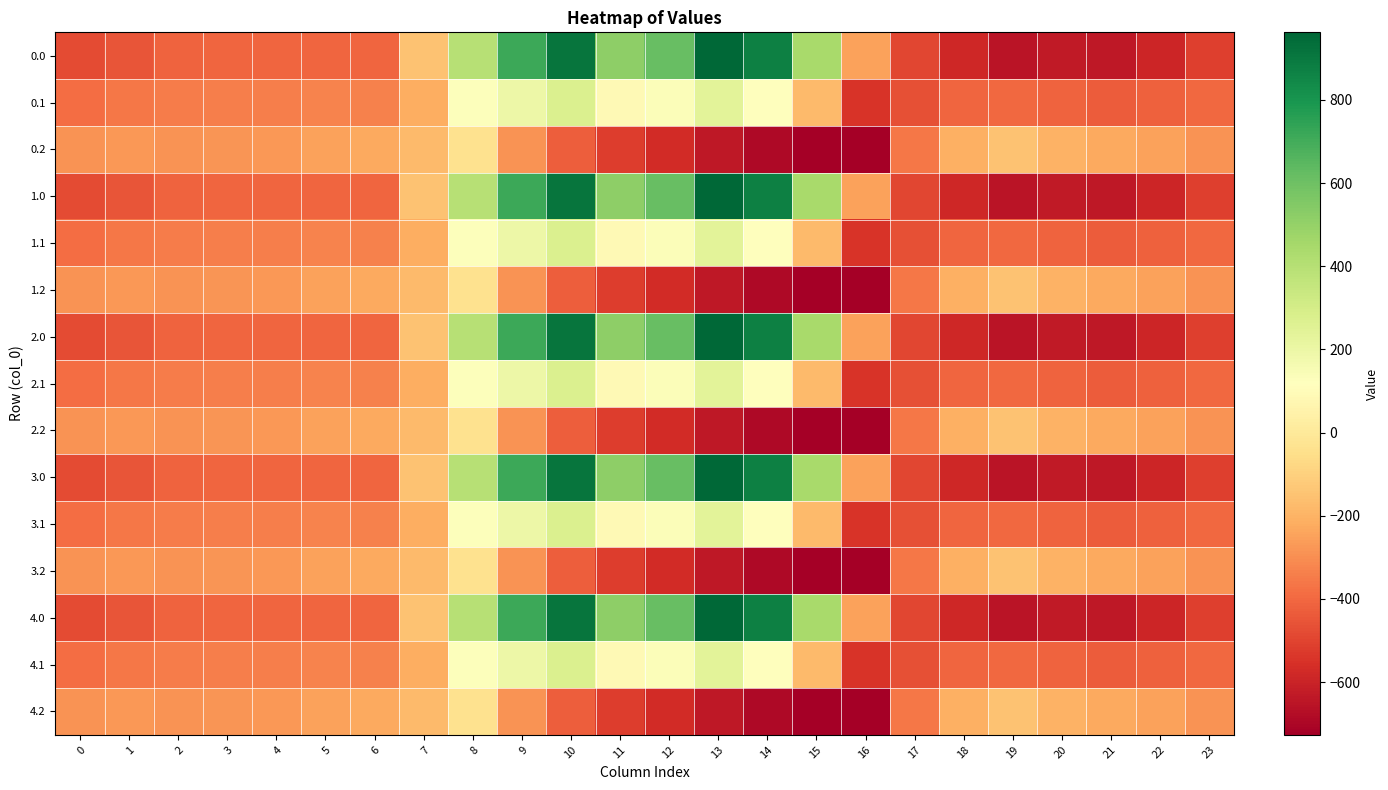

Reading right to left, what are all the values shown in this chart?

0.0: 23=-511.3	22=-592.3	21=-638.4	20=-629.9	19=-649.2	18=-586.7	17=-494.8	16=-250.9	15=443.0	14=870.3	13=962.7	12=619.4	11=516.0	10=916.2	9=716.9	8=395.3	7=-150.1	6=-408.0	5=-403.8	4=-404.9	3=-404.4	2=-410.3	1=-449.5	0=-482.0
0.1: 23=-399.4	22=-419.9	21=-432.4	20=-414.5	19=-400.2	18=-405.4	17=-466.6	16=-547.3	15=-173.1	14=113.7	13=241.5	12=134.6	11=87.0	10=274.1	9=191.1	8=125.2	7=-217.1	6=-332.2	5=-325.7	4=-339.6	3=-342.7	2=-347.9	1=-361.1	0=-384.6
0.2: 23=-287.5	22=-247.4	21=-226.4	20=-199.2	19=-151.0	18=-210.0	17=-362.4	16=-726.6	15=-725.8	14=-687.4	13=-640.4	12=-571.2	11=-520.6	10=-423.5	9=-288.5	8=-35.3	7=-176.6	6=-228.8	5=-245.0	4=-274.4	3=-281.0	2=-285.5	1=-272.7	0=-287.1
1.0: 23=-511.3	22=-592.3	21=-638.4	20=-629.9	19=-649.2	18=-586.7	17=-494.8	16=-250.9	15=443.0	14=870.3	13=962.7	12=619.4	11=516.0	10=916.2	9=716.9	8=395.3	7=-150.1	6=-408.0	5=-403.8	4=-404.9	3=-404.4	2=-410.3	1=-449.5	0=-482.0
1.1: 23=-399.4	22=-419.9	21=-432.4	20=-414.5	19=-400.2	18=-405.4	17=-466.6	16=-547.3	15=-173.1	14=113.7	13=241.5	12=134.6	11=87.0	10=274.1	9=191.1	8=125.2	7=-217.1	6=-332.2	5=-325.7	4=-339.6	3=-342.7	2=-347.9	1=-361.1	0=-384.6
1.2: 23=-287.5	22=-247.4	21=-226.4	20=-199.2	19=-151.0	18=-210.0	17=-362.4	16=-726.6	15=-725.8	14=-687.4	13=-640.4	12=-571.2	11=-520.6	10=-423.5	9=-288.5	8=-35.3	7=-176.6	6=-228.8	5=-245.0	4=-274.4	3=-281.0	2=-285.5	1=-272.7	0=-287.1
2.0: 23=-511.3	22=-592.3	21=-638.4	20=-629.9	19=-649.2	18=-586.7	17=-494.8	16=-250.9	15=443.0	14=870.3	13=962.7	12=619.4	11=516.0	10=916.2	9=716.9	8=395.3	7=-150.1	6=-408.0	5=-403.8	4=-404.9	3=-404.4	2=-410.3	1=-449.5	0=-482.0
2.1: 23=-399.4	22=-419.9	21=-432.4	20=-414.5	19=-400.2	18=-405.4	17=-466.6	16=-547.3	15=-173.1	14=113.7	13=241.5	12=134.6	11=87.0	10=274.1	9=191.1	8=125.2	7=-217.1	6=-332.2	5=-325.7	4=-339.6	3=-342.7	2=-347.9	1=-361.1	0=-384.6
2.2: 23=-287.5	22=-247.4	21=-226.4	20=-199.2	19=-151.0	18=-210.0	17=-362.4	16=-726.6	15=-725.8	14=-687.4	13=-640.4	12=-571.2	11=-520.6	10=-423.5	9=-288.5	8=-35.3	7=-176.6	6=-228.8	5=-245.0	4=-274.4	3=-281.0	2=-285.5	1=-272.7	0=-287.1
3.0: 23=-511.3	22=-592.3	21=-638.4	20=-629.9	19=-649.2	18=-586.7	17=-494.8	16=-250.9	15=443.0	14=870.3	13=962.7	12=619.4	11=516.0	10=916.2	9=716.9	8=395.3	7=-150.1	6=-408.0	5=-403.8	4=-404.9	3=-404.4	2=-410.3	1=-449.5	0=-482.0
3.1: 23=-399.4	22=-419.9	21=-432.4	20=-414.5	19=-400.2	18=-405.4	17=-466.6	16=-547.3	15=-173.1	14=113.7	13=241.5	12=134.6	11=87.0	10=274.1	9=191.1	8=125.2	7=-217.1	6=-332.2	5=-325.7	4=-339.6	3=-342.7	2=-347.9	1=-361.1	0=-384.6
3.2: 23=-287.5	22=-247.4	21=-226.4	20=-199.2	19=-151.0	18=-210.0	17=-362.4	16=-726.6	15=-725.8	14=-687.4	13=-640.4	12=-571.2	11=-520.6	10=-423.5	9=-288.5	8=-35.3	7=-176.6	6=-228.8	5=-245.0	4=-274.4	3=-281.0	2=-285.5	1=-272.7	0=-287.1
4.0: 23=-511.3	22=-592.3	21=-638.4	20=-629.9	19=-649.2	18=-586.7	17=-494.8	16=-250.9	15=443.0	14=870.3	13=962.7	12=619.4	11=516.0	10=916.2	9=716.9	8=395.3	7=-150.1	6=-408.0	5=-403.8	4=-404.9	3=-404.4	2=-410.3	1=-449.5	0=-482.0
4.1: 23=-399.4	22=-419.9	21=-432.4	20=-414.5	19=-400.2	18=-405.4	17=-466.6	16=-547.3	15=-173.1	14=113.7	13=241.5	12=134.6	11=87.0	10=274.1	9=191.1	8=125.2	7=-217.1	6=-332.2	5=-325.7	4=-339.6	3=-342.7	2=-347.9	1=-361.1	0=-384.6
4.2: 23=-287.5	22=-247.4	21=-226.4	20=-199.2	19=-151.0	18=-210.0	17=-362.4	16=-726.6	15=-725.8	14=-687.4	13=-640.4	12=-571.2	11=-520.6	10=-423.5	9=-288.5	8=-35.3	7=-176.6	6=-228.8	5=-245.0	4=-274.4	3=-281.0	2=-285.5	1=-272.7	0=-287.1